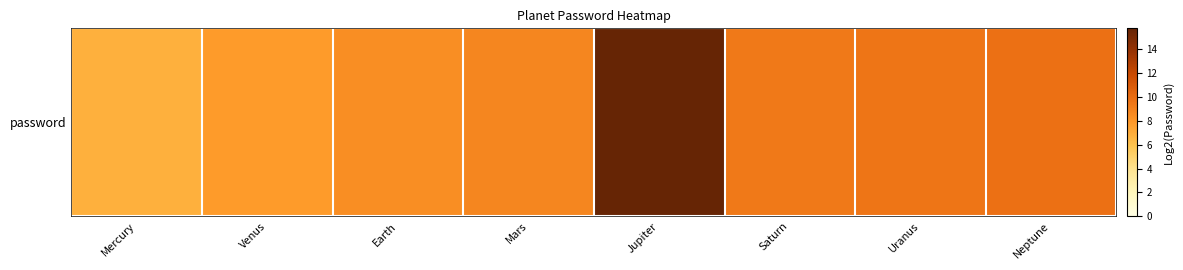

What is the approximate value at Earth?

8.4